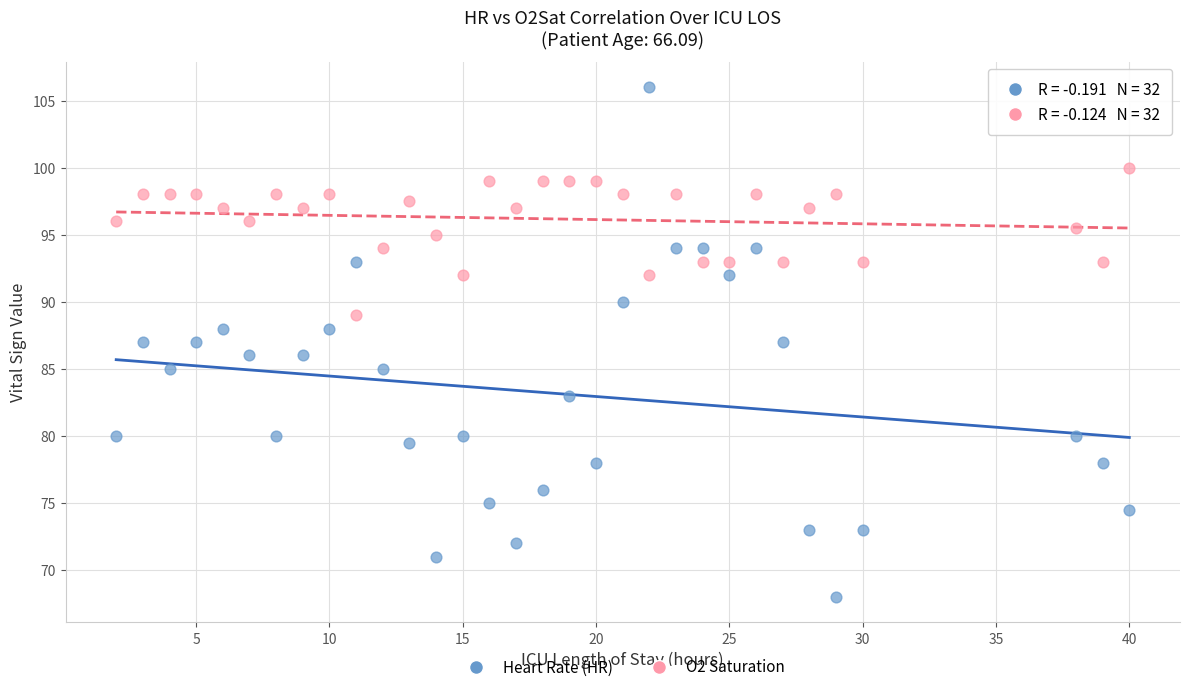

Which series contains the lowest Y value?

Heart Rate (HR)